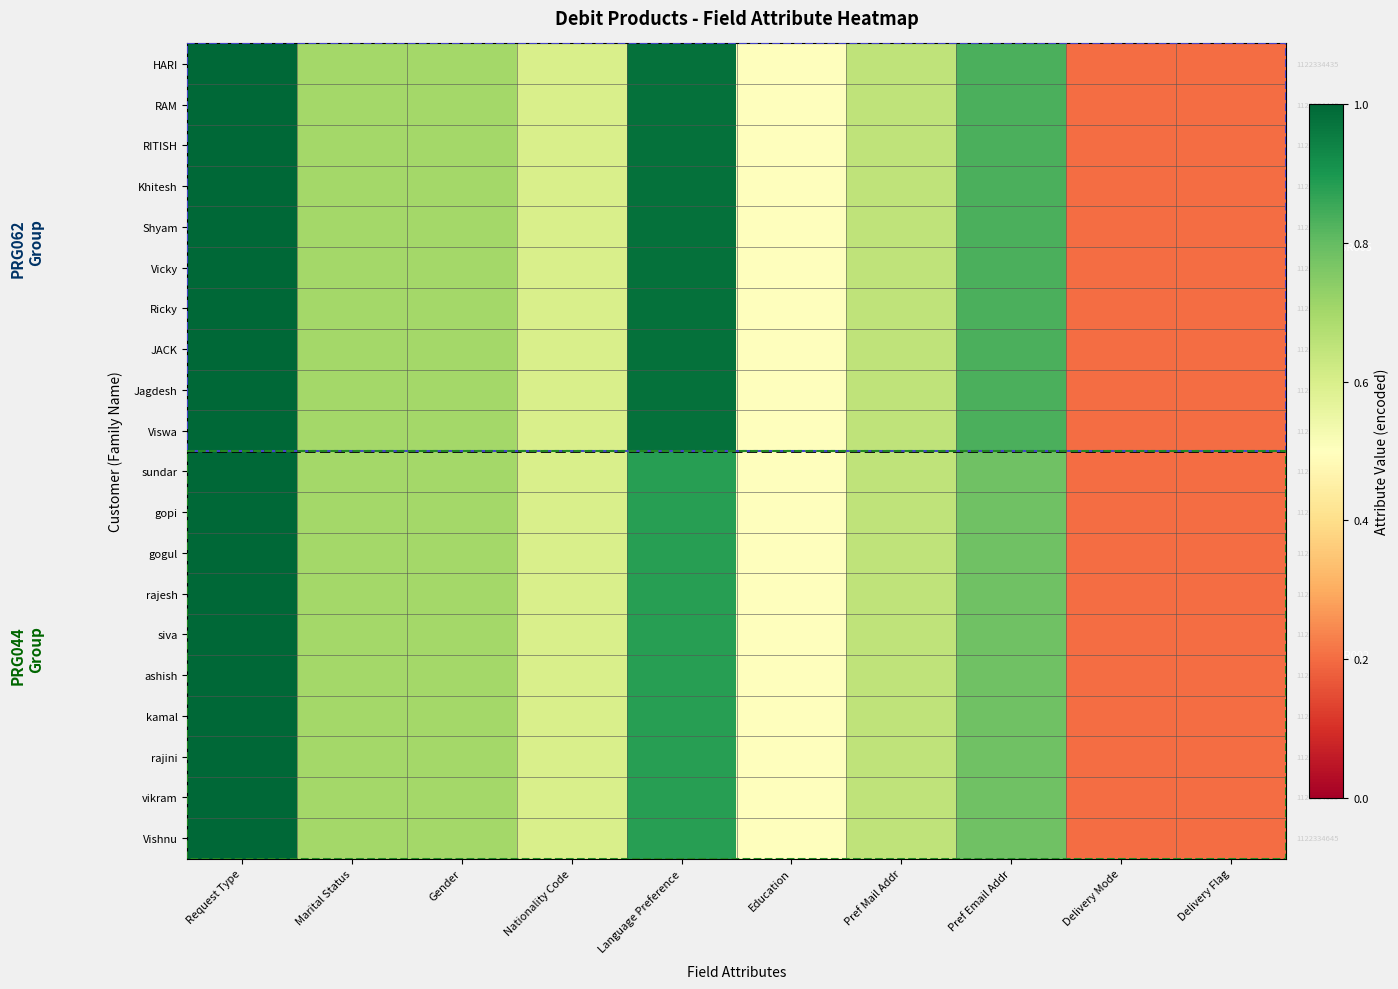

Which series changed the most between Pref Email Addr and Delivery Mode?

HARI